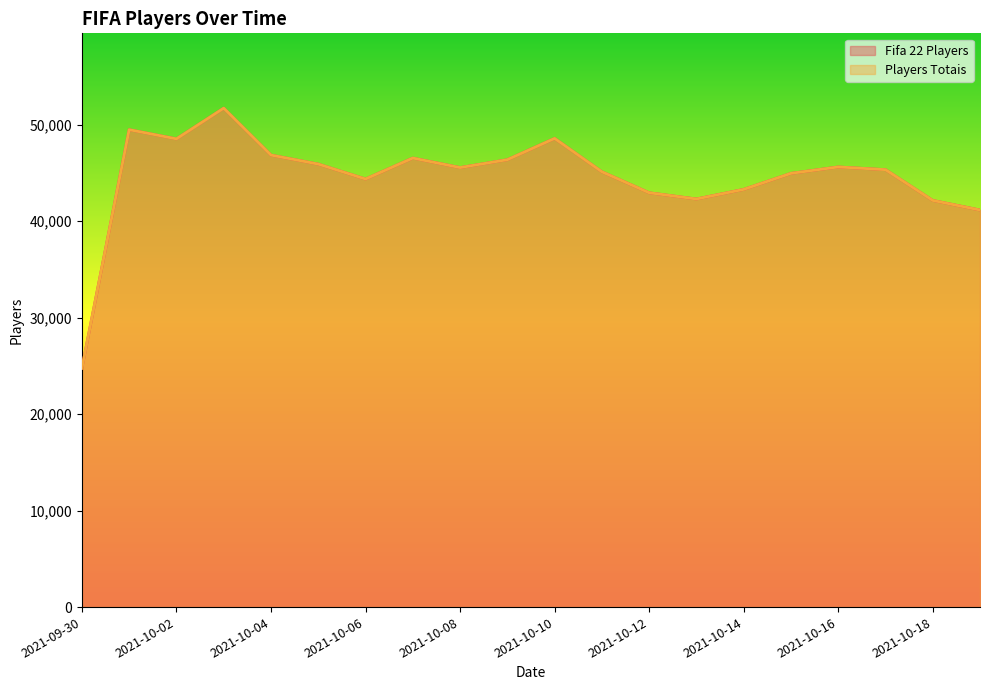

How many series are shown in this chart?

2